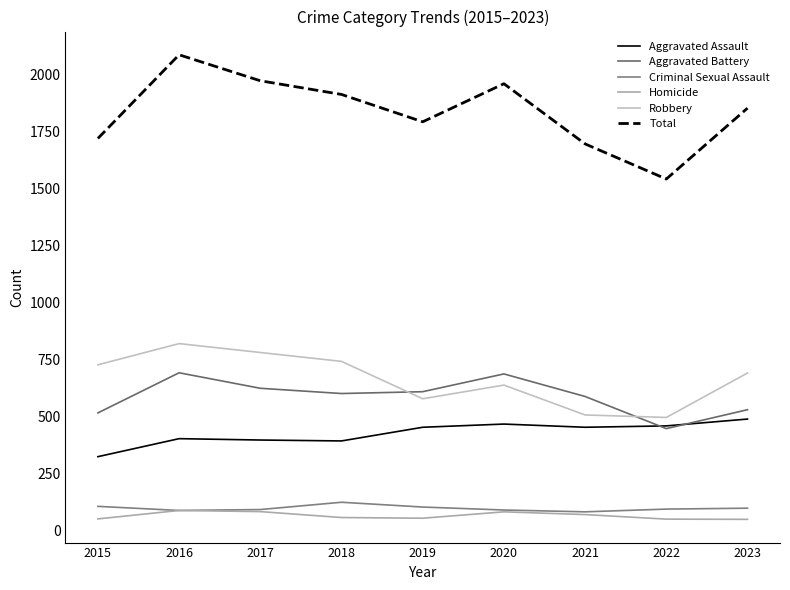

What are all the series names shown in the legend?

Aggravated Assault, Aggravated Battery, Criminal Sexual Assault, Homicide, Robbery, Total